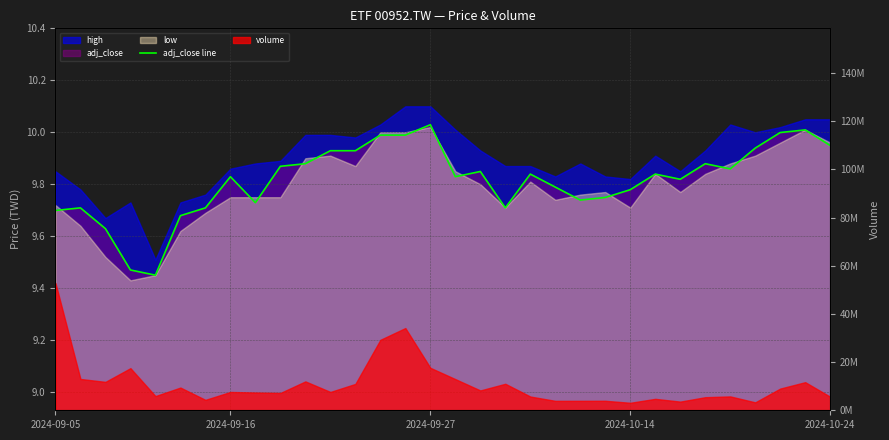

Approximately how many times larger is the value at 10 compared to 8?

1.0